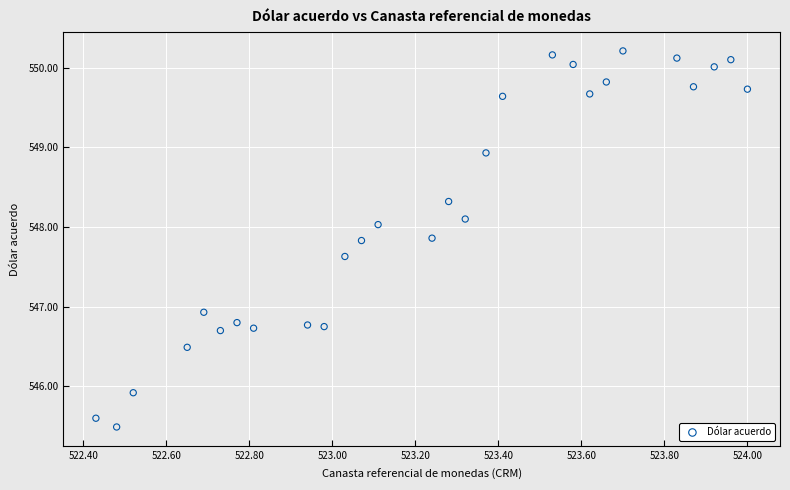

What is the range of Y values (max minus min)?

4.7